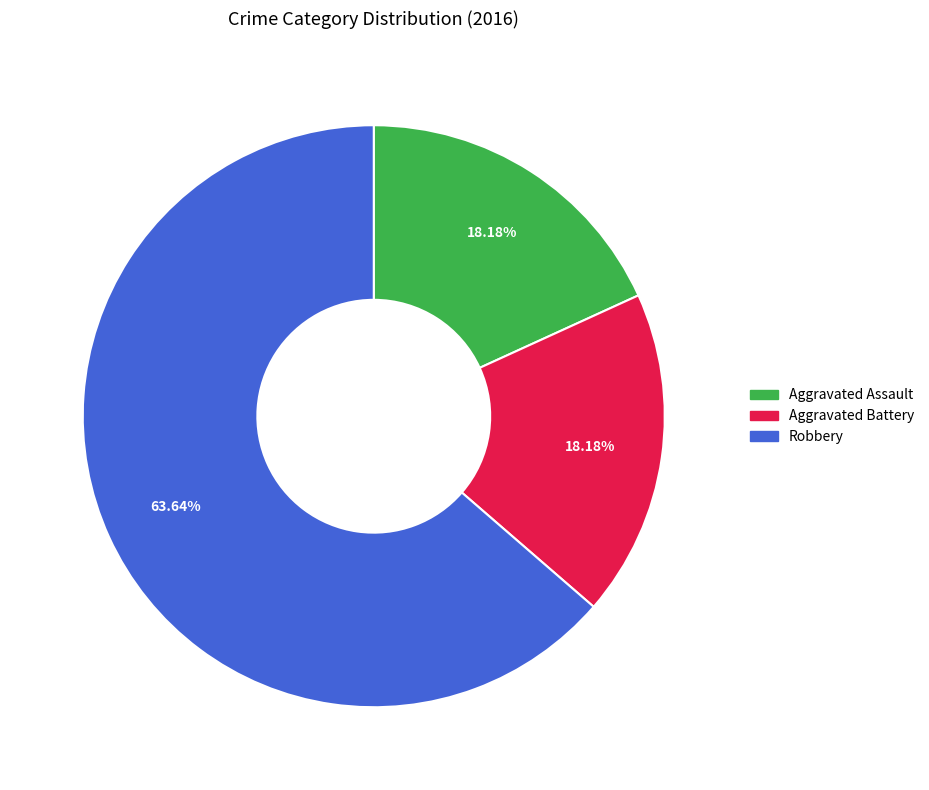

How many segments does this pie chart have?

3